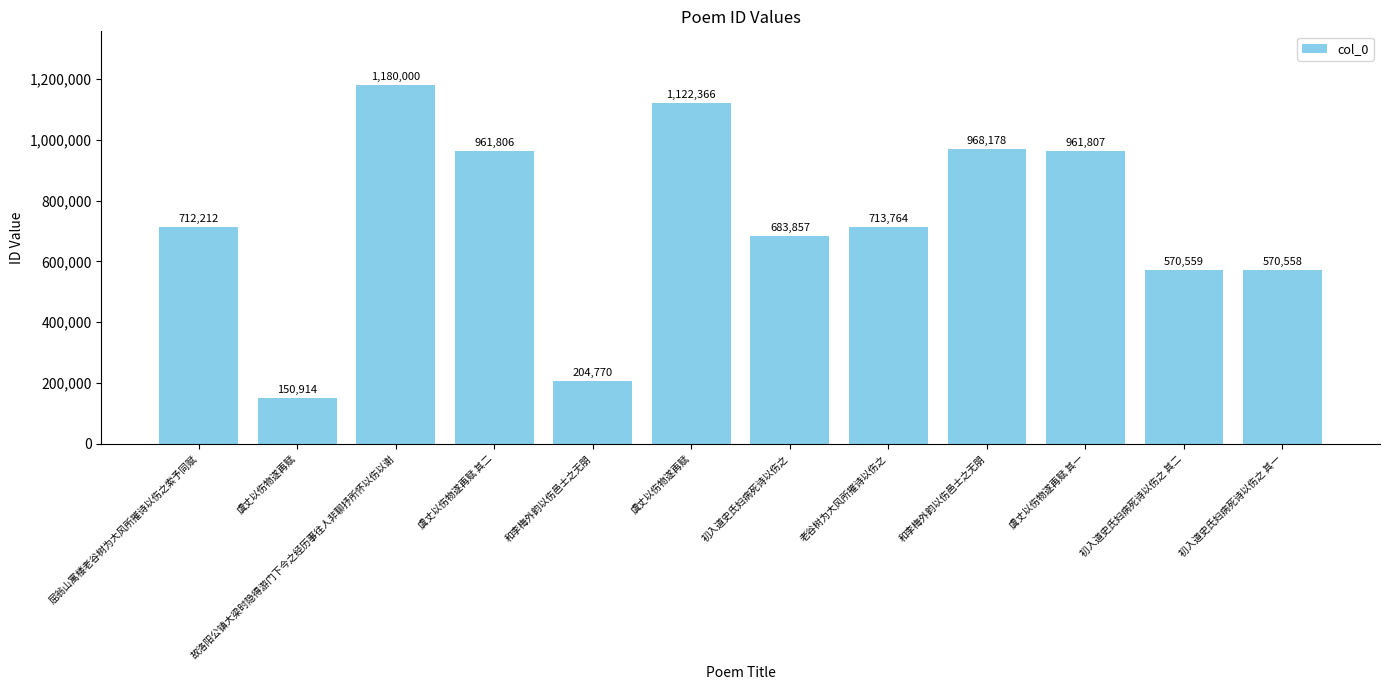

What value does the data have at 虞丈以伤物遂再赋?

150914